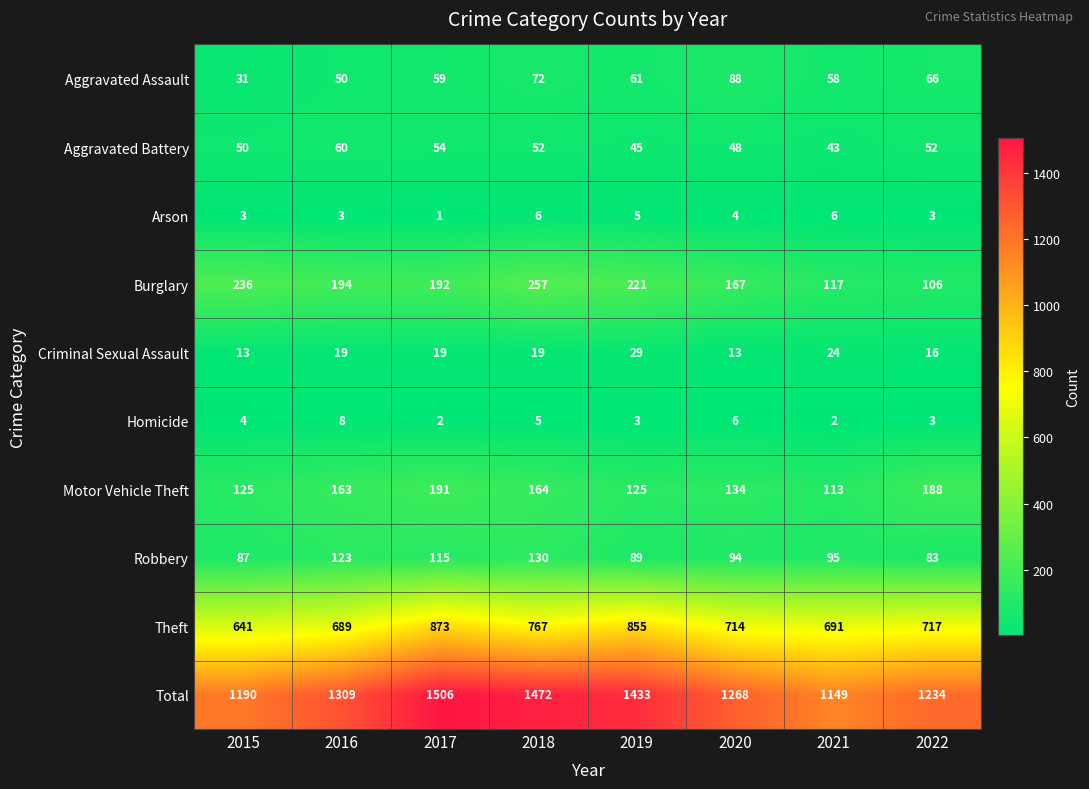

Which category has the highest value in the Robbery series?

2018